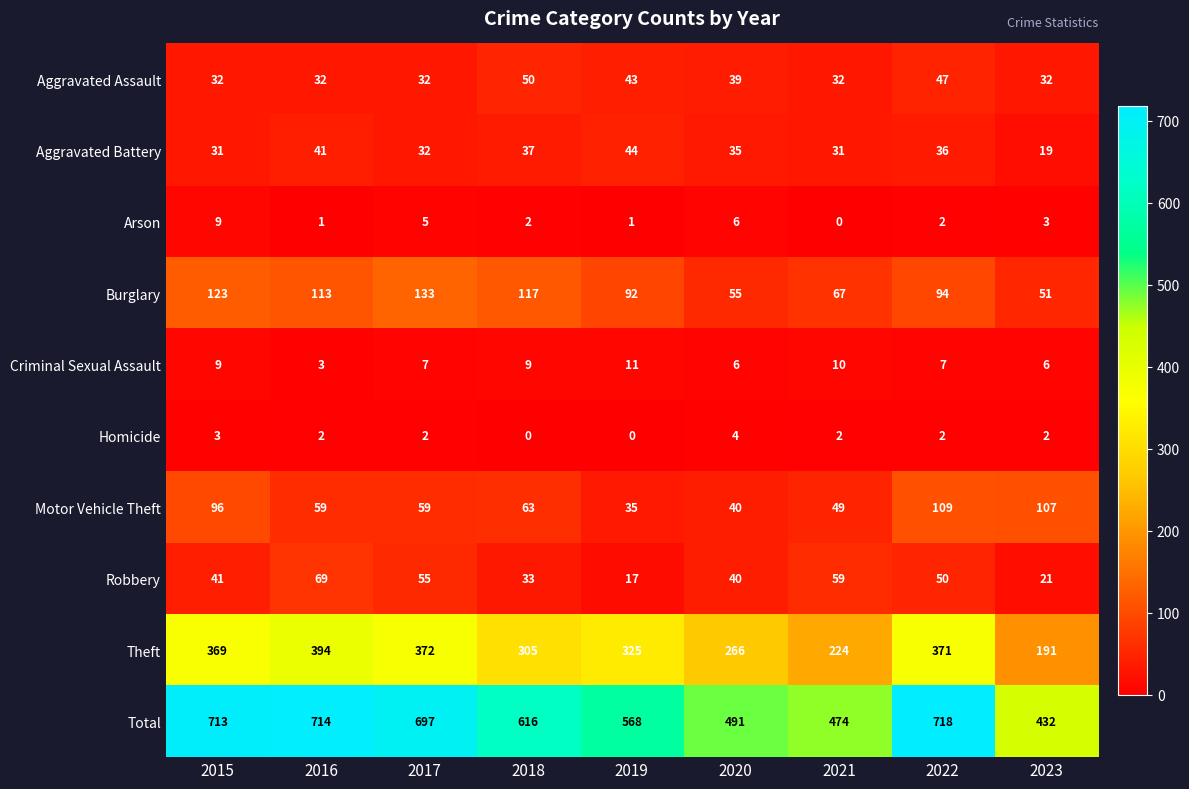

The Total series shows 568 at 2019. True or false?

True